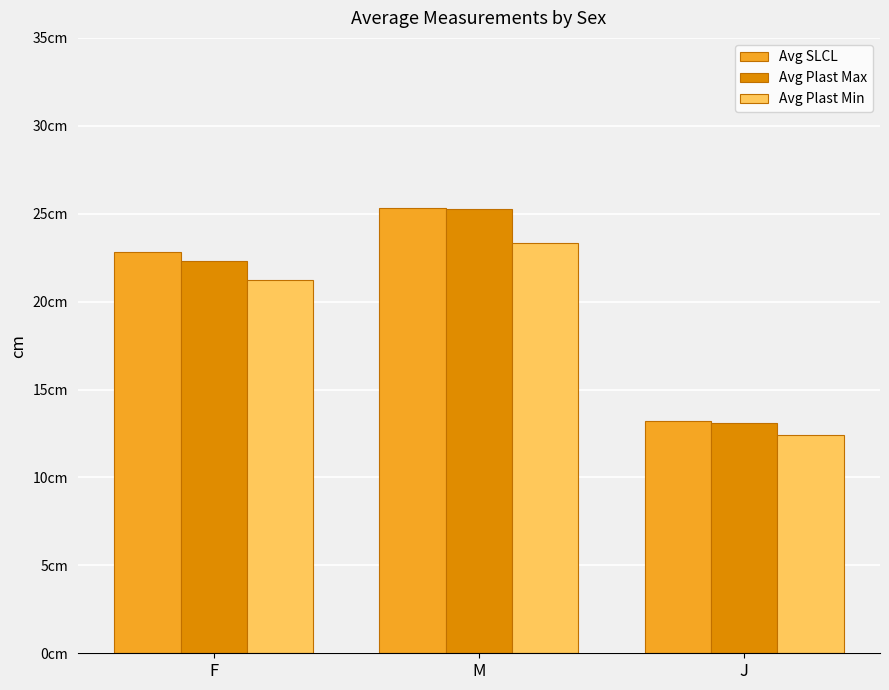

Are the bars grouped side by side (vs. stacked)?

Yes